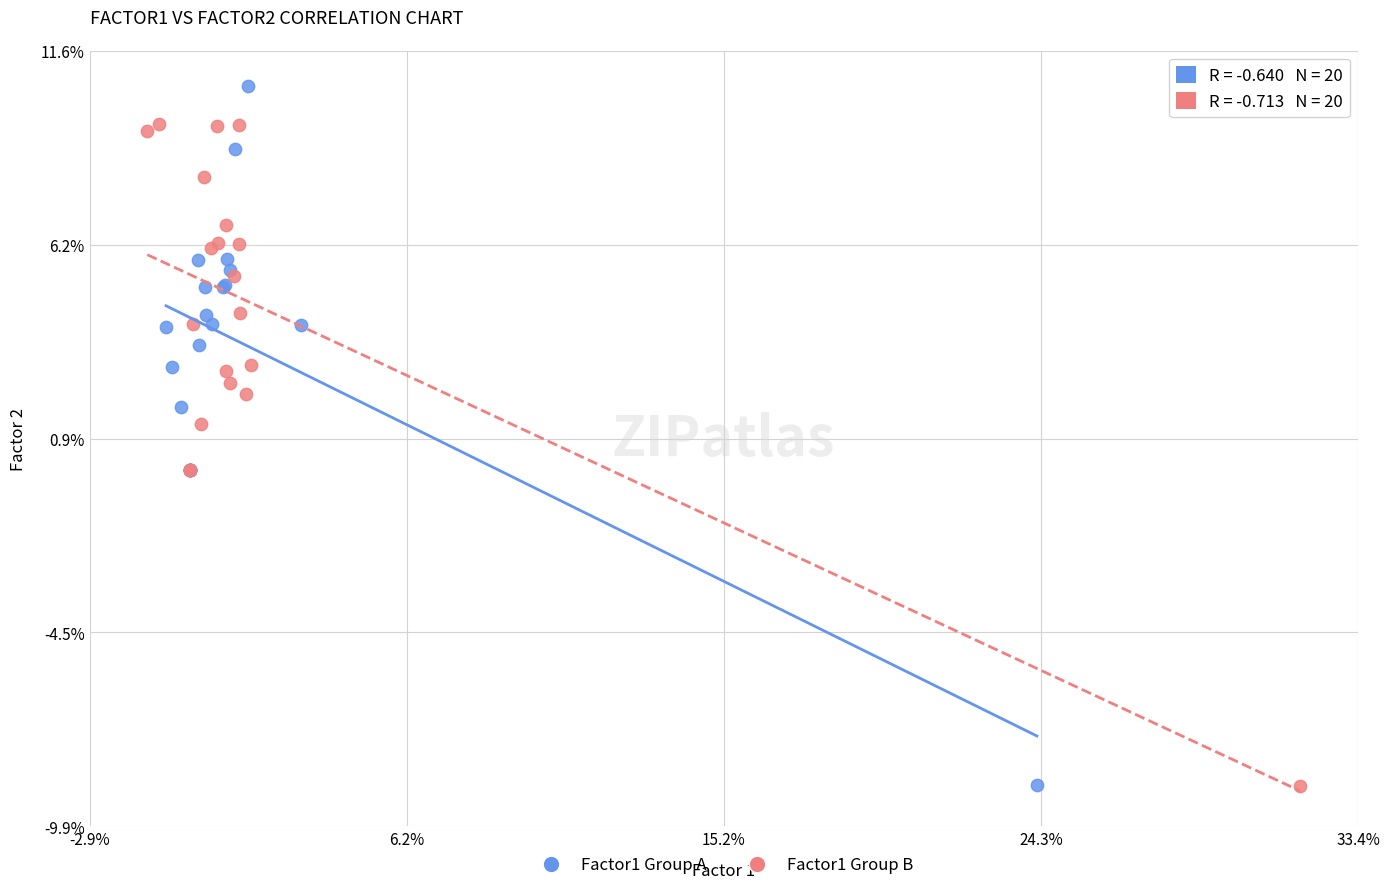

Which series reaches the maximum Y coordinate?

Factor1 Group A